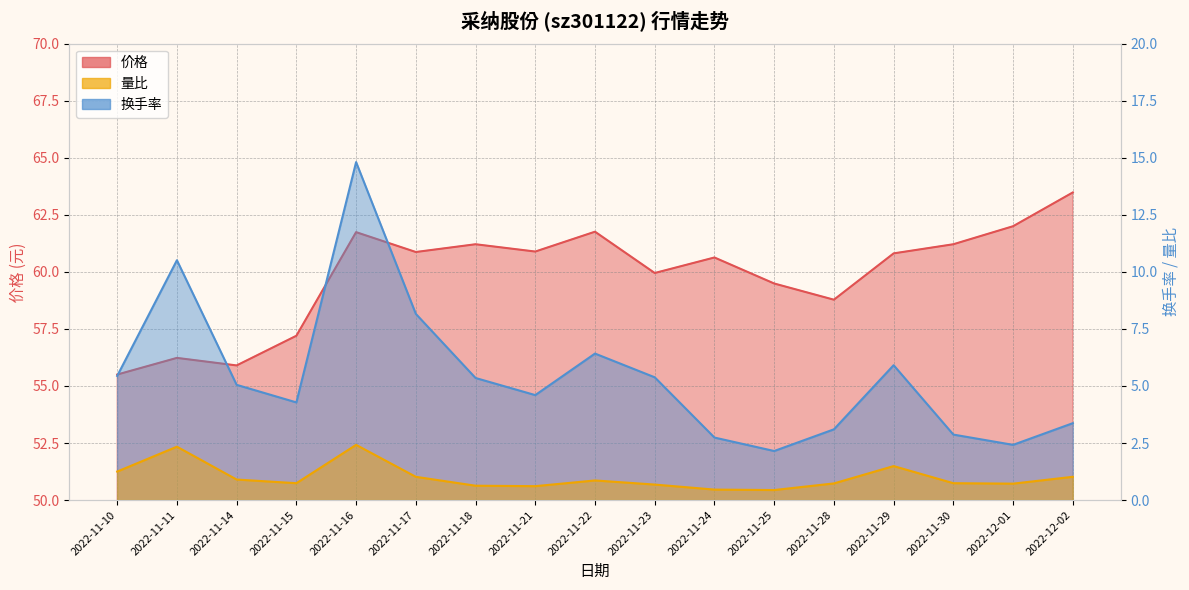

Which series has the largest total across all categories?

价格